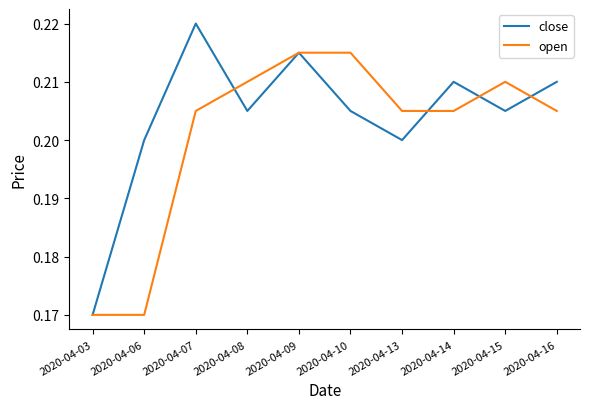

At which category is the sum across all series the highest?

2020-04-09